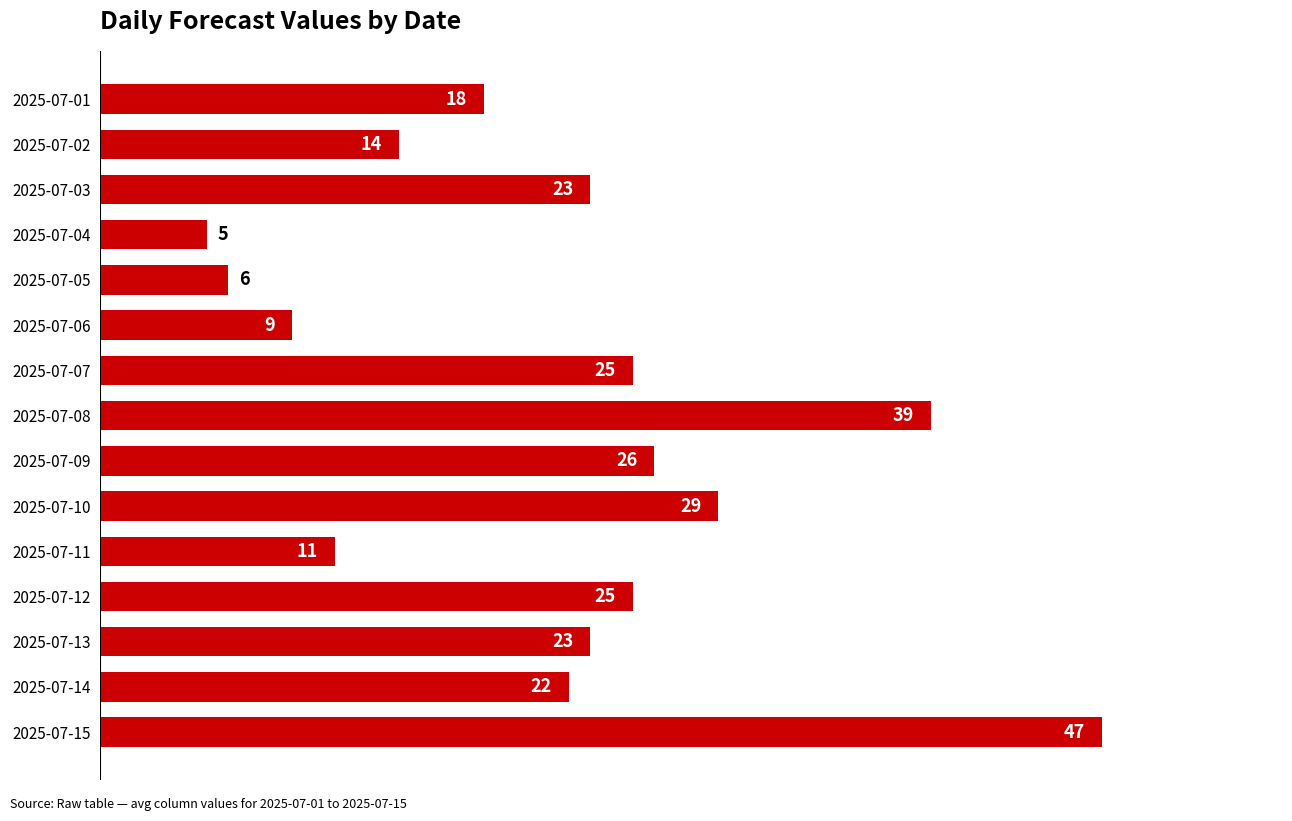

What value does the data have at 2025-07-14?

22